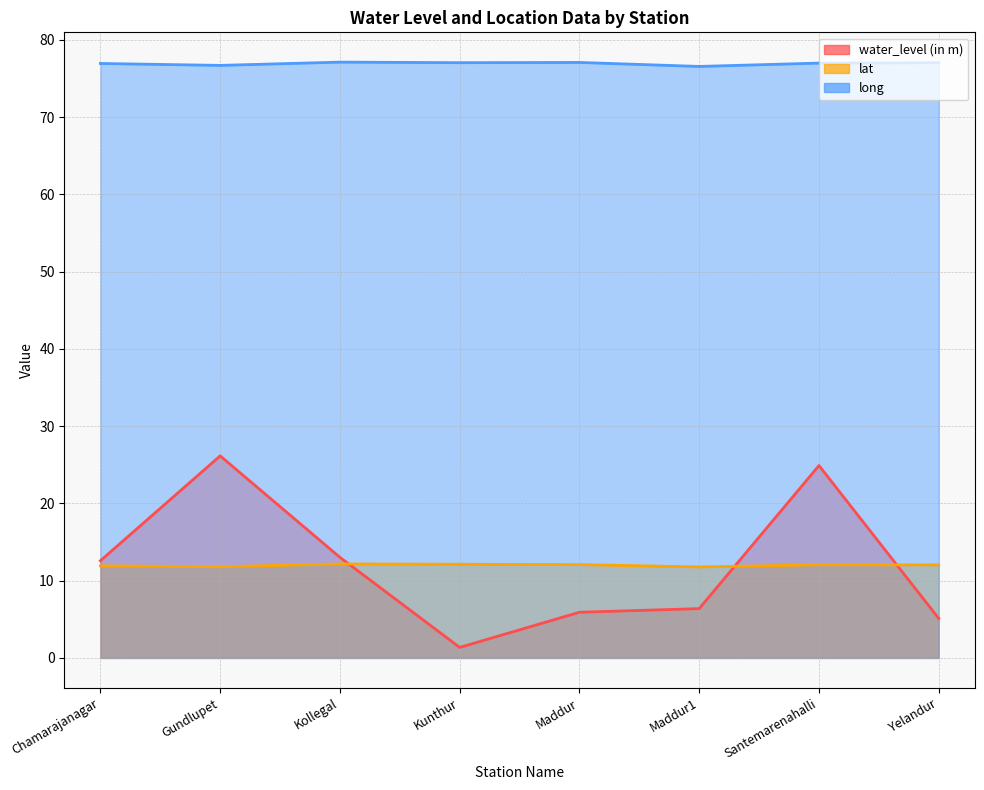

How many values in the long series are below 77?

4